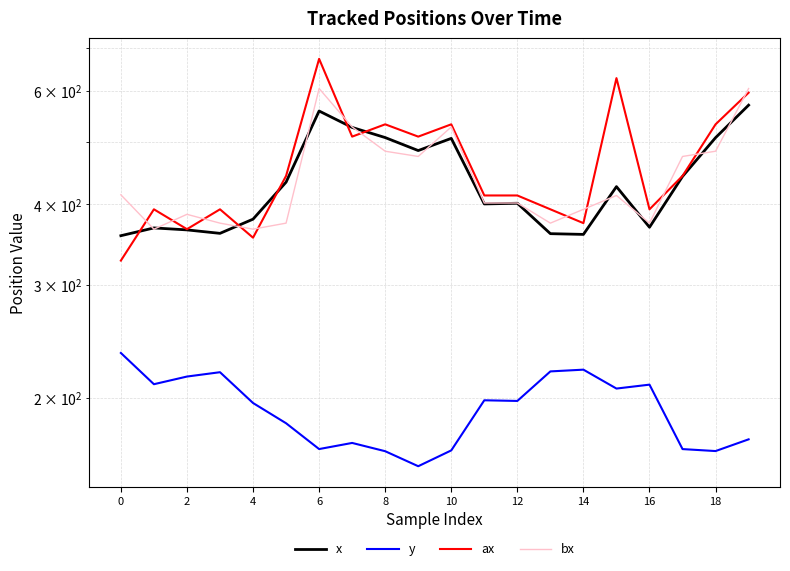

In ax, how many points are lower than both neighbors (excluding endpoints)?

6